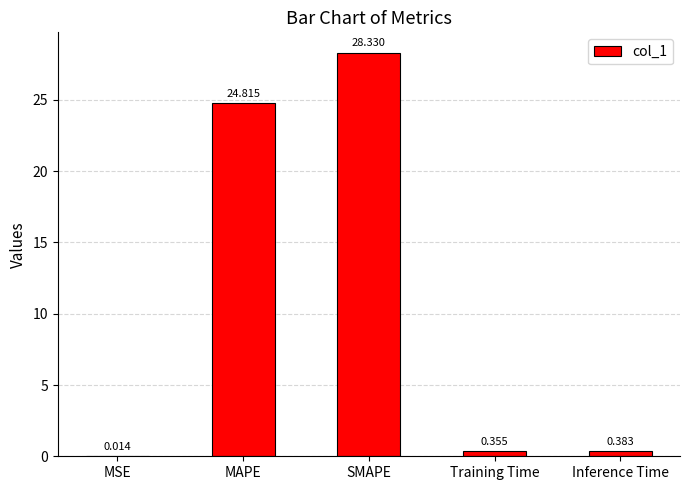

Does the chart contain stacked bars?

No